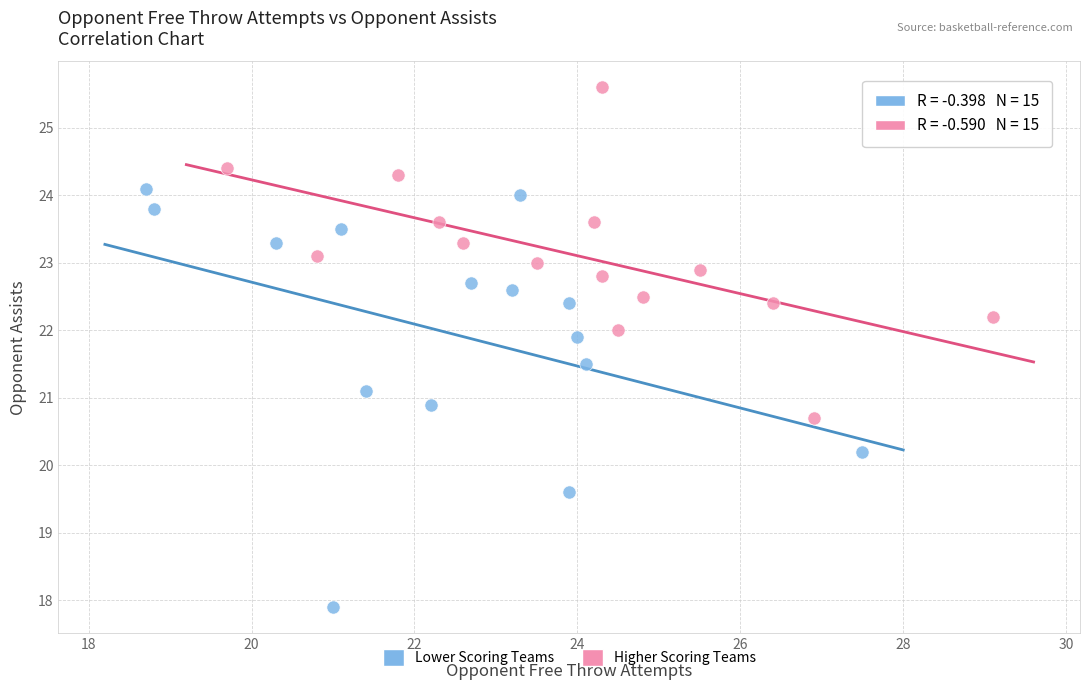

Which series contains the highest Y value?

Higher Scoring Teams